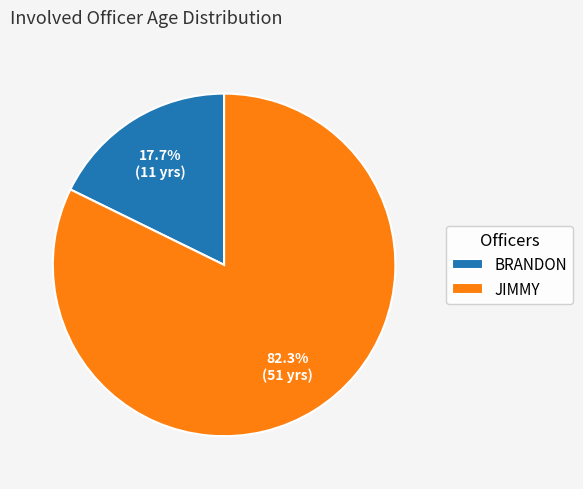

To the nearest percent, what percentage of the pie is BRANDON?

18%